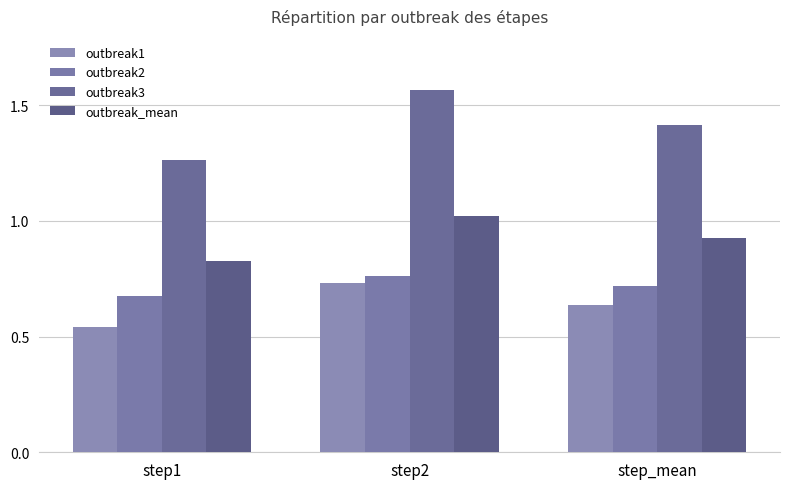

How many distinct data groups are displayed?

4